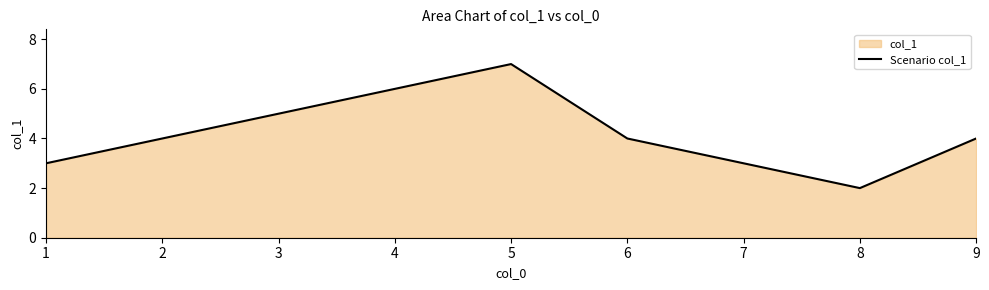

What is the sum of the values at 2 and 4?

10